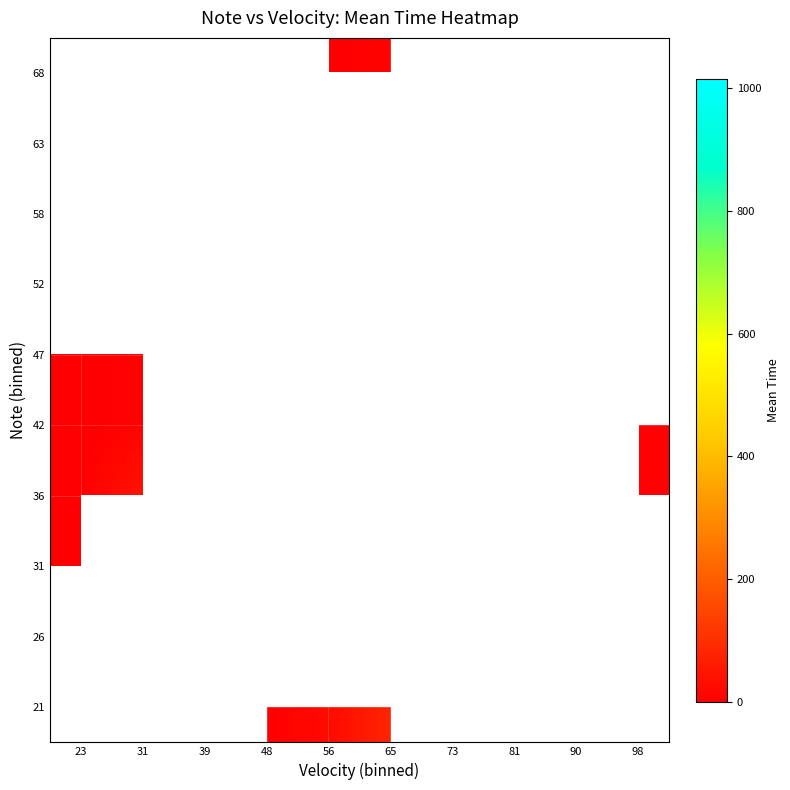

Between 31 and 56, which series saw the biggest shift?

36